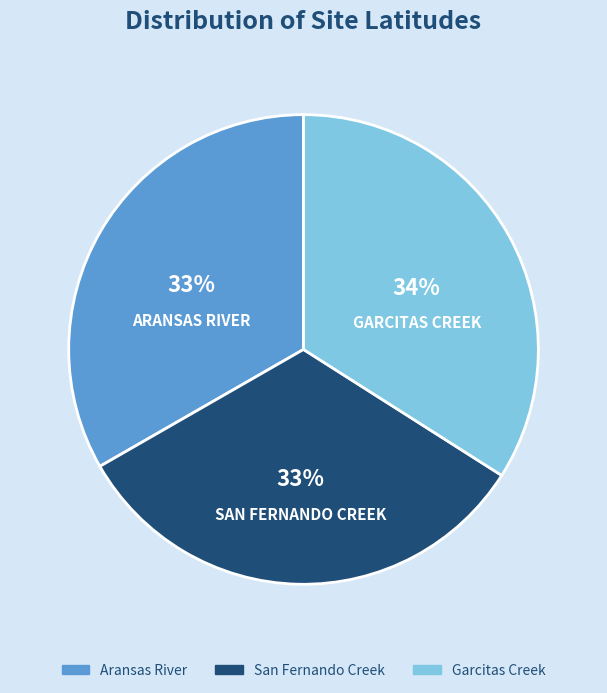

What percentage is the Garcitas Creek slice, to the nearest percent?

34%